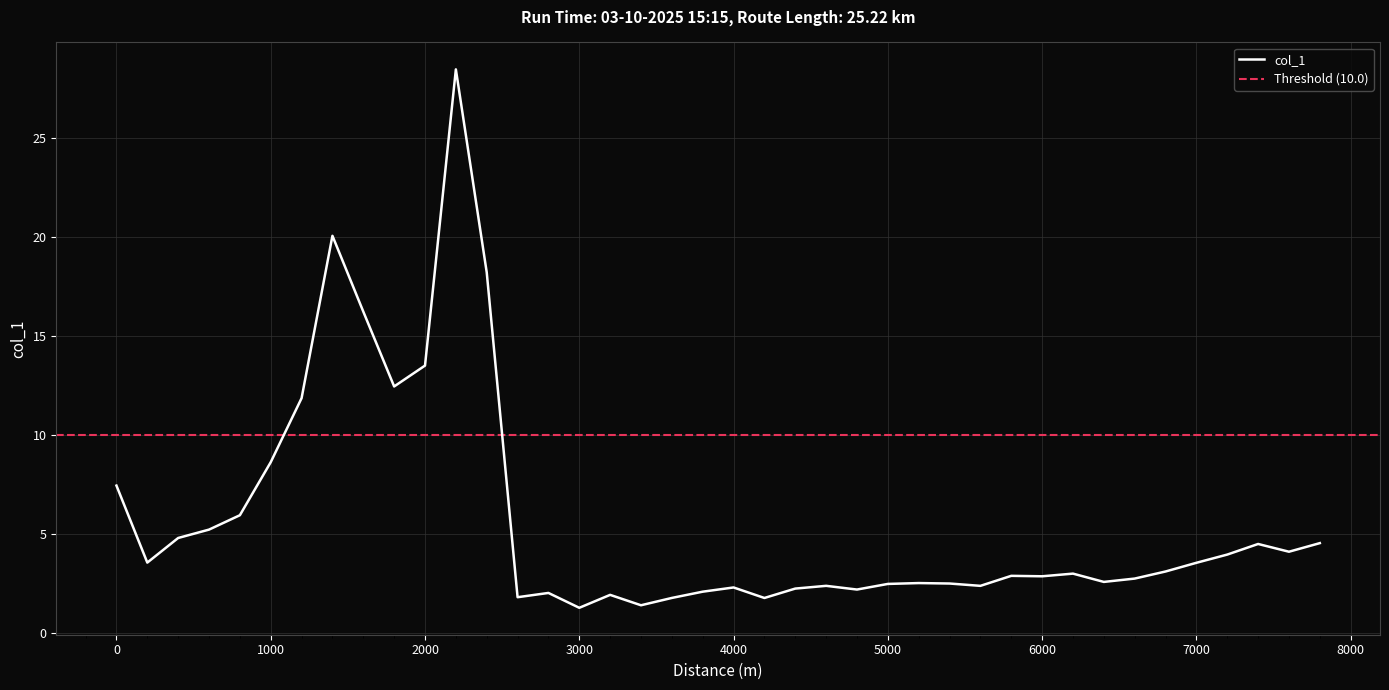

What is the smallest value displayed?

1.3